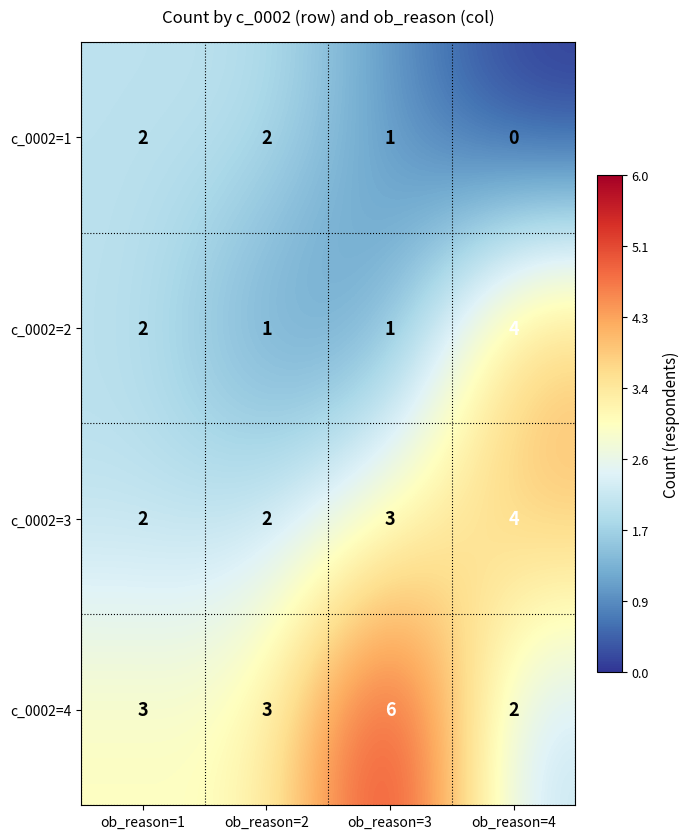

What is the greatest value displayed?

6